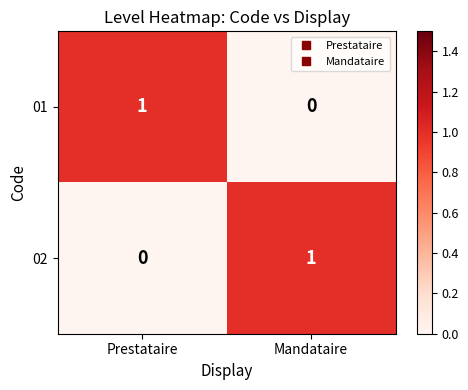

Which category has the lowest value in the 02 series?

Prestataire